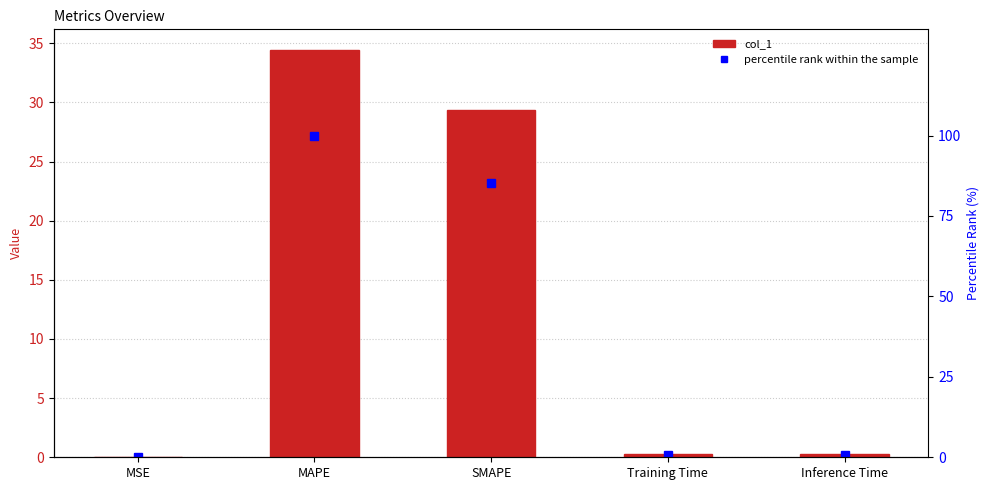

Is it true that col_1 equals 0.5 at Training Time?

False